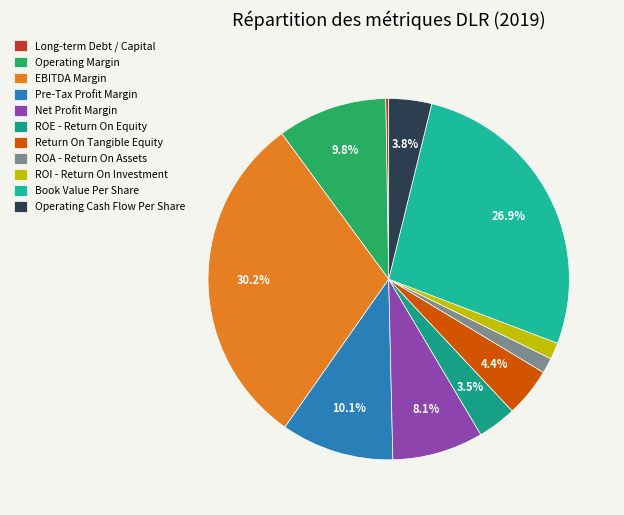

What percentage is the Net Profit Margin slice, to the nearest percent?

8%